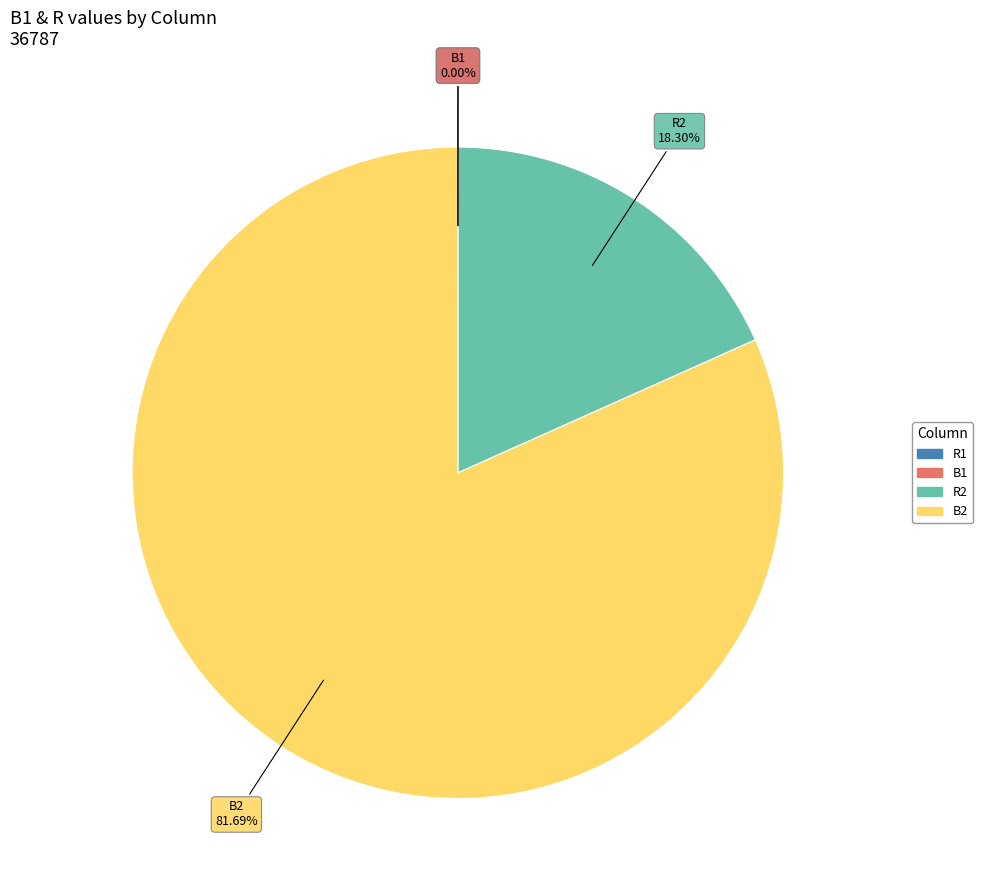

Does any single category account for the majority?

Yes